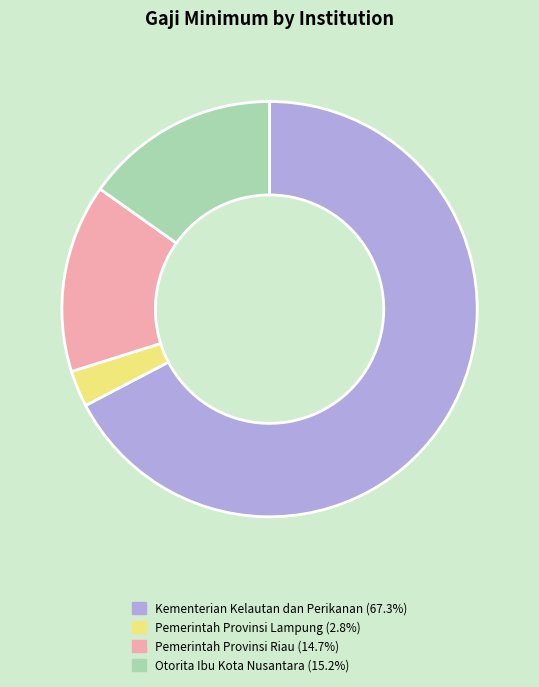

Between Pemerintah Provinsi Lampung and Kementerian Kelautan dan Perikanan, which is larger?

Kementerian Kelautan dan Perikanan